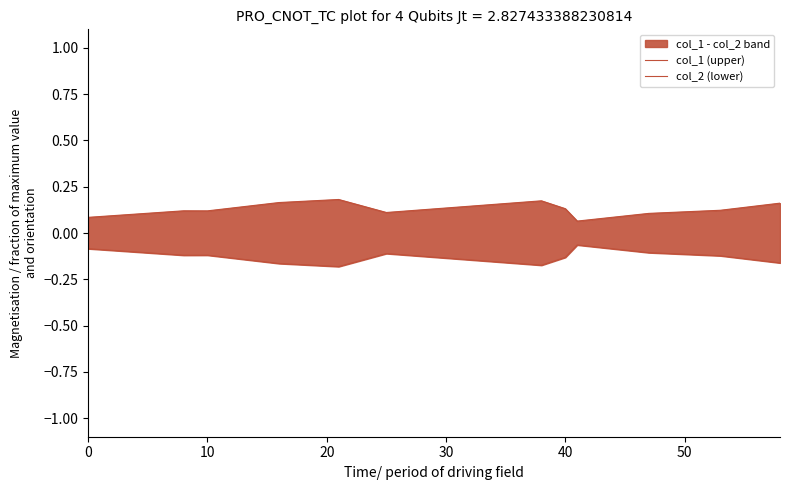

True or false: col_1 (upper) and col_2 (lower) cross at least once.

False